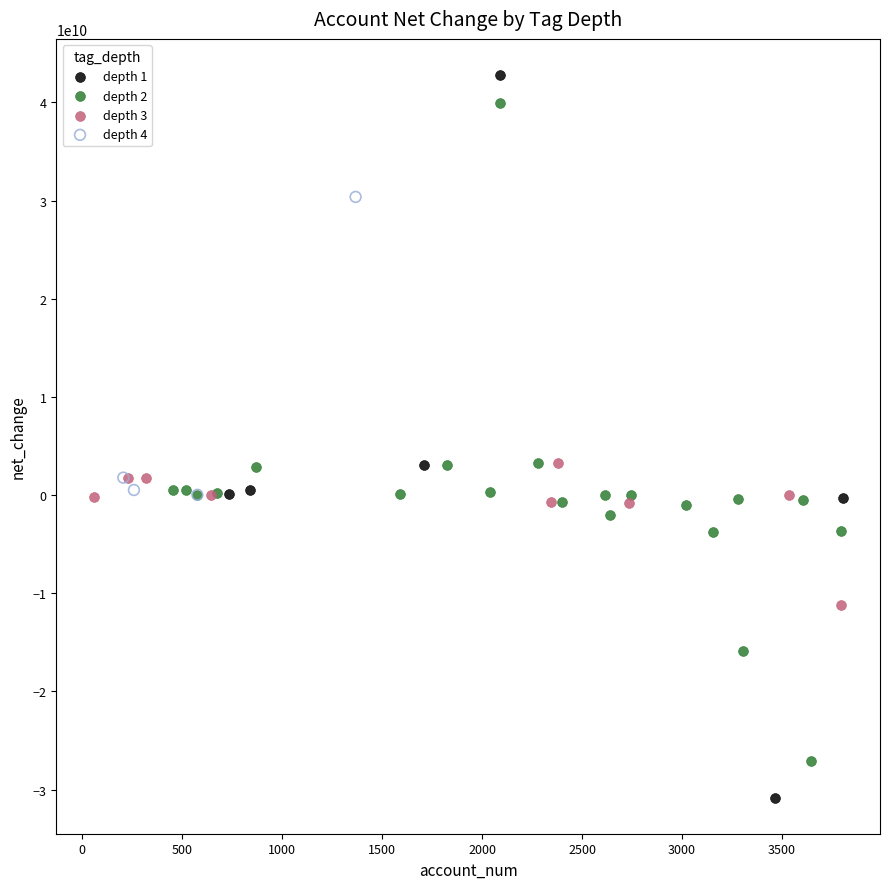

Which series has the widest spread of Y values?

depth 1